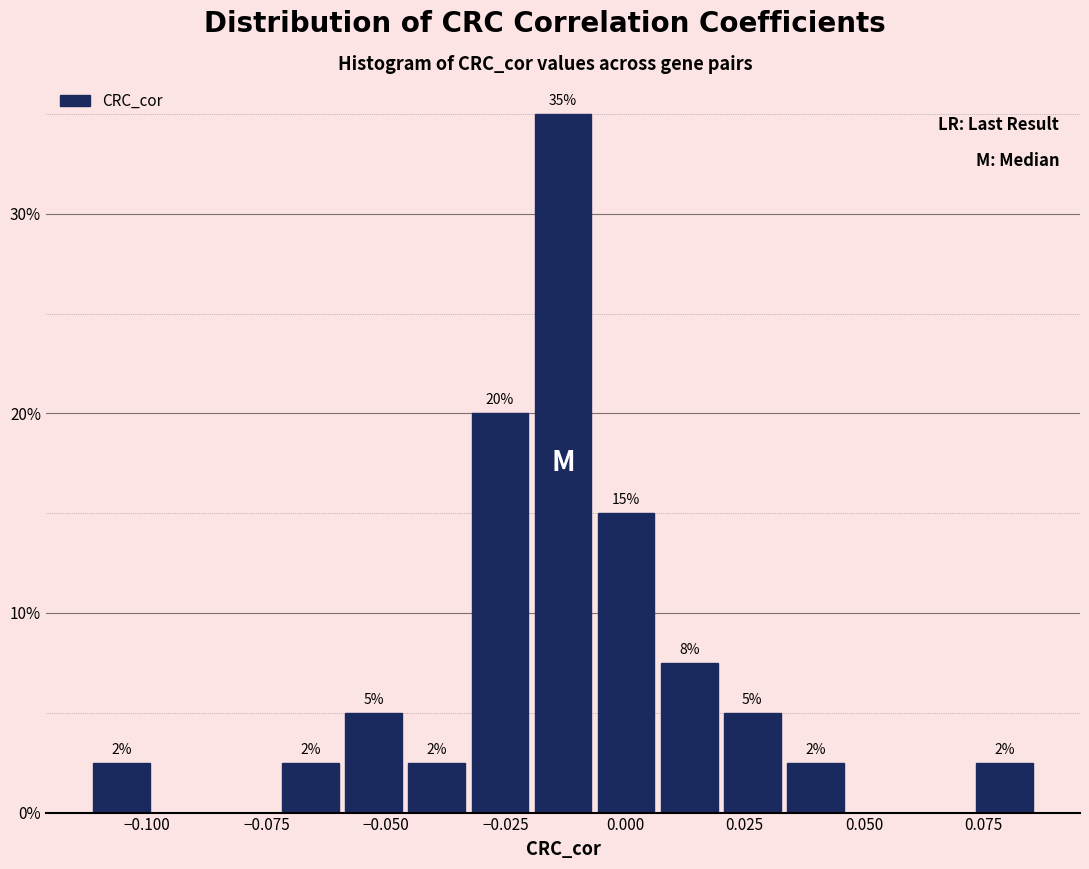

Read against the x-axis, roughly where is the centre of the tallest bar?

-0.015